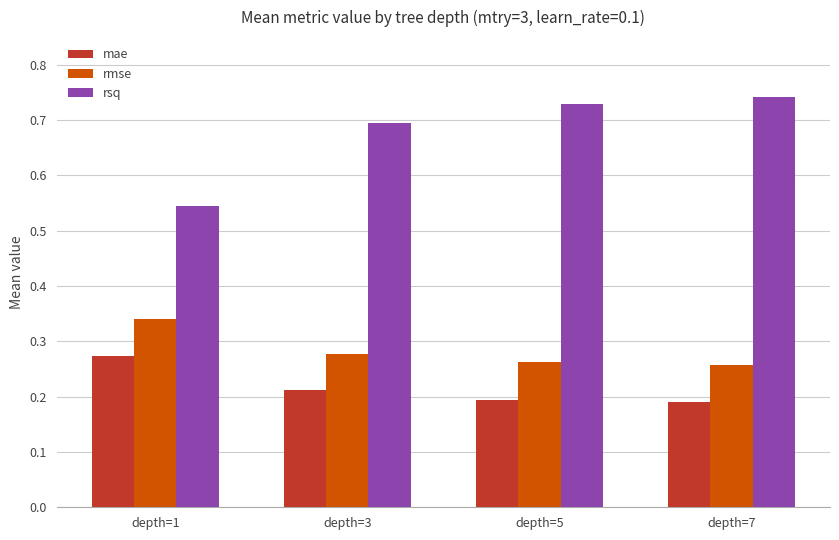

Which series has the largest range (max minus min)?

rsq